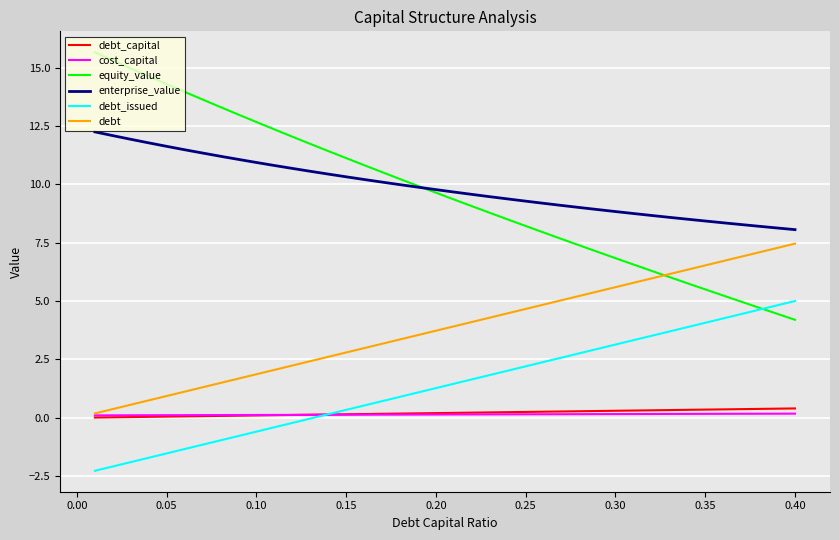

Which series has the widest spread of values?

equity_value